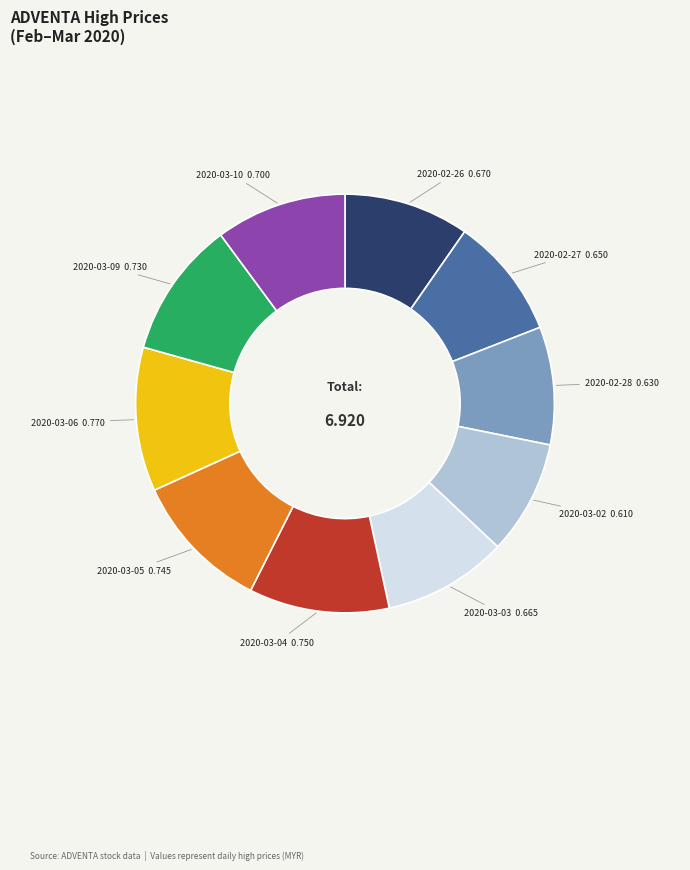

Is there a majority slice in this chart?

No